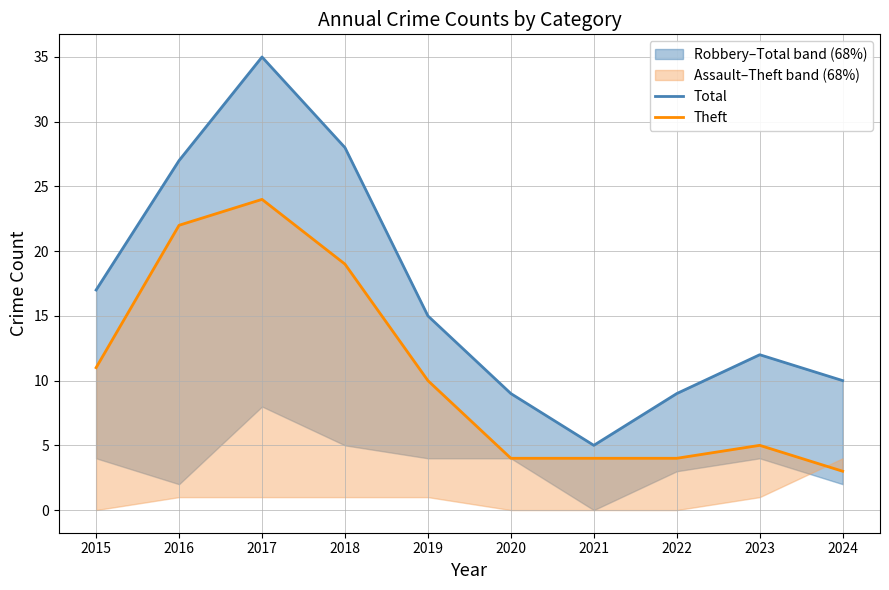

True or false: Theft and Total intersect in this chart.

False